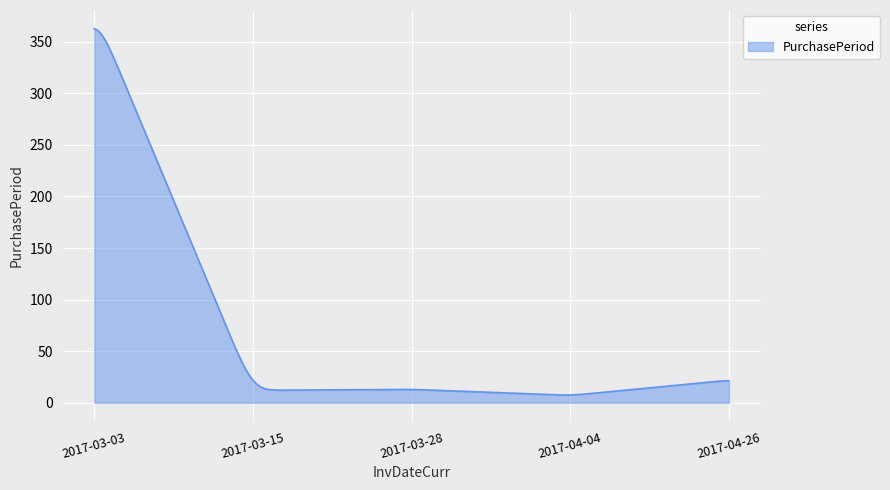

What is the maximum value shown in the chart?

362.7